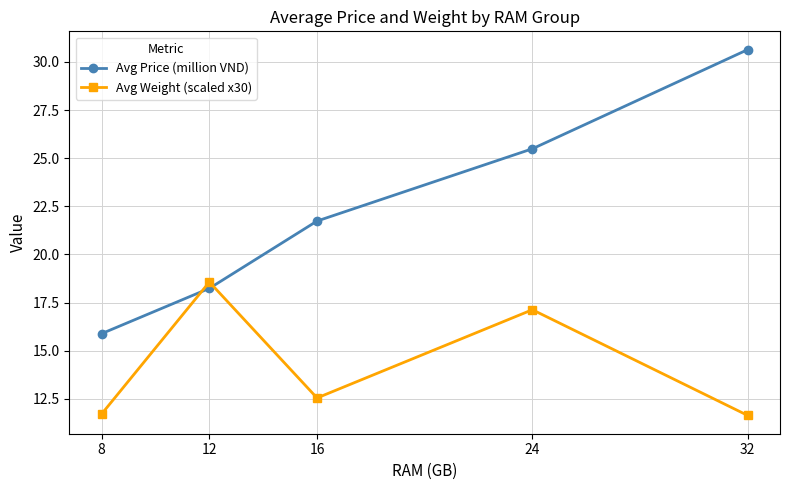

True or false: Avg Weight (scaled x30) and Avg Price (million VND) cross at least once.

True